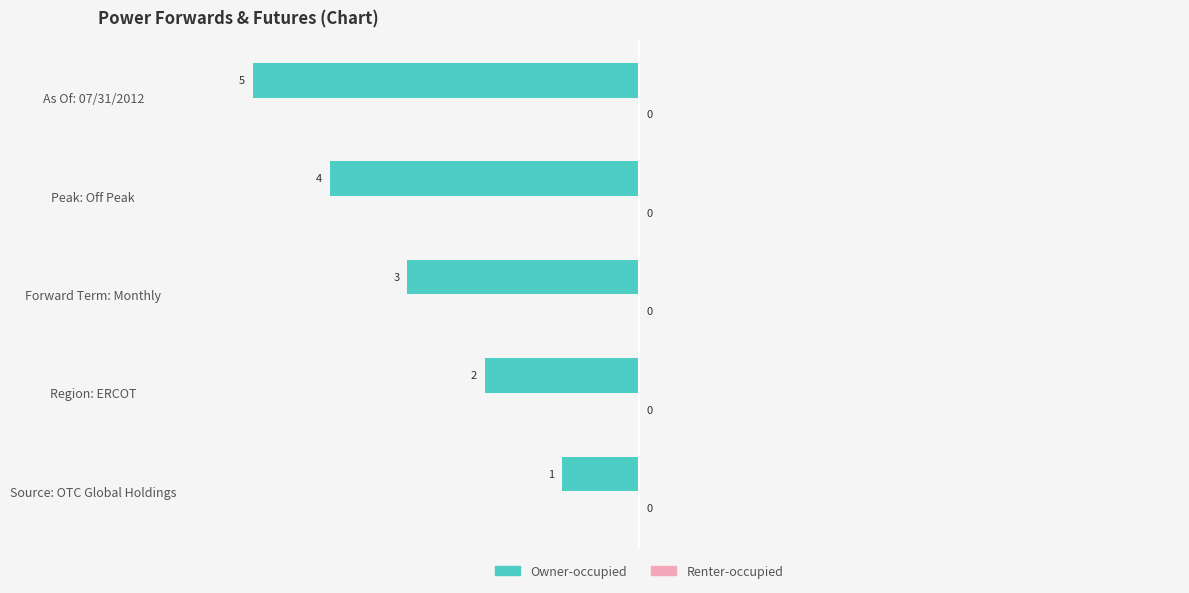

Does the chart contain any negative values?

Yes